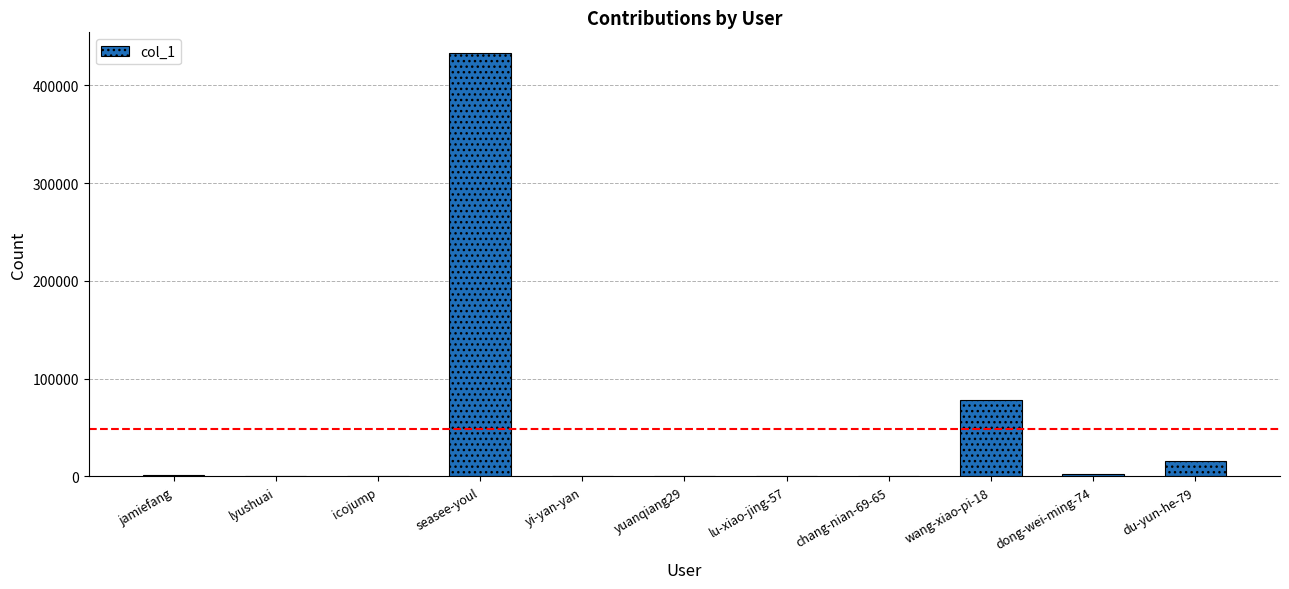

Which category has the highest value across all series?

seasee-youl